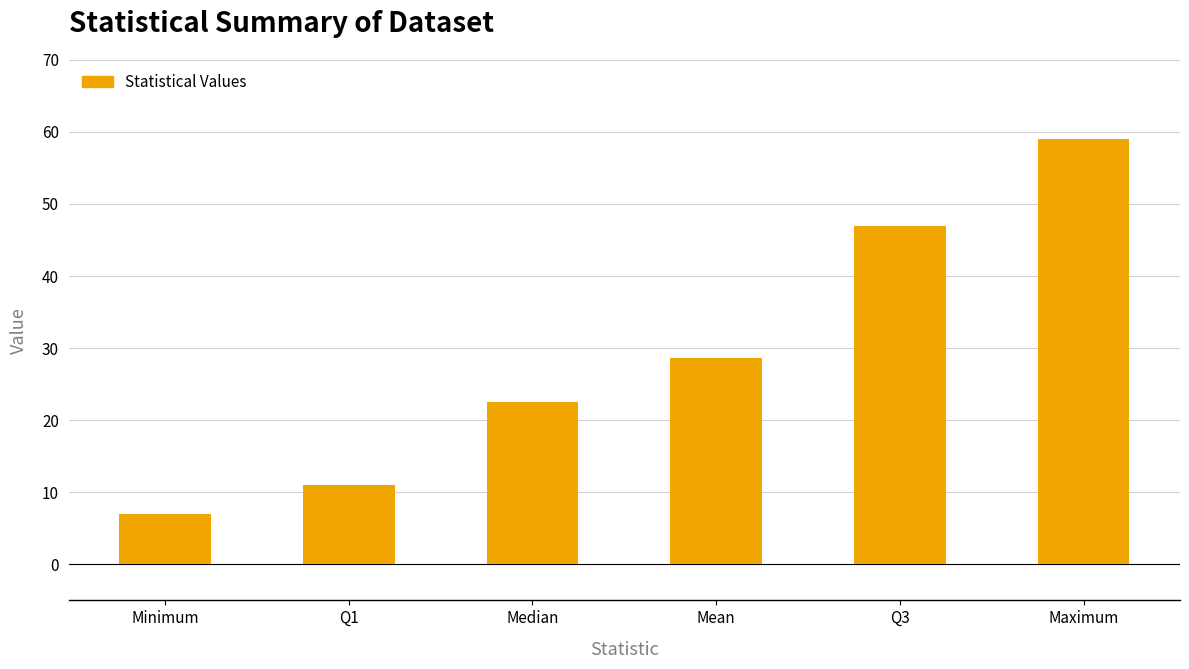

Count the number of data series in this chart.

1